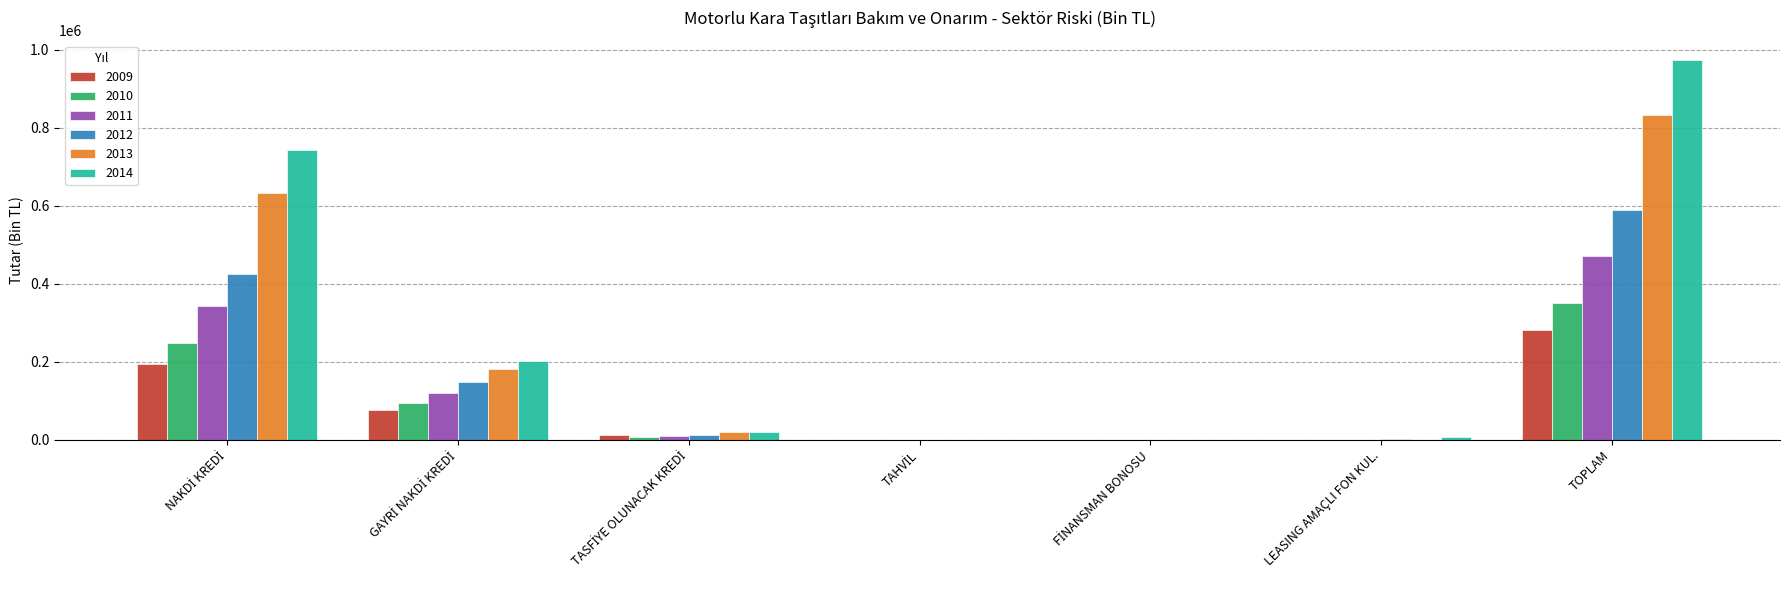

What is the sum of all 2012 values?

1175694.8